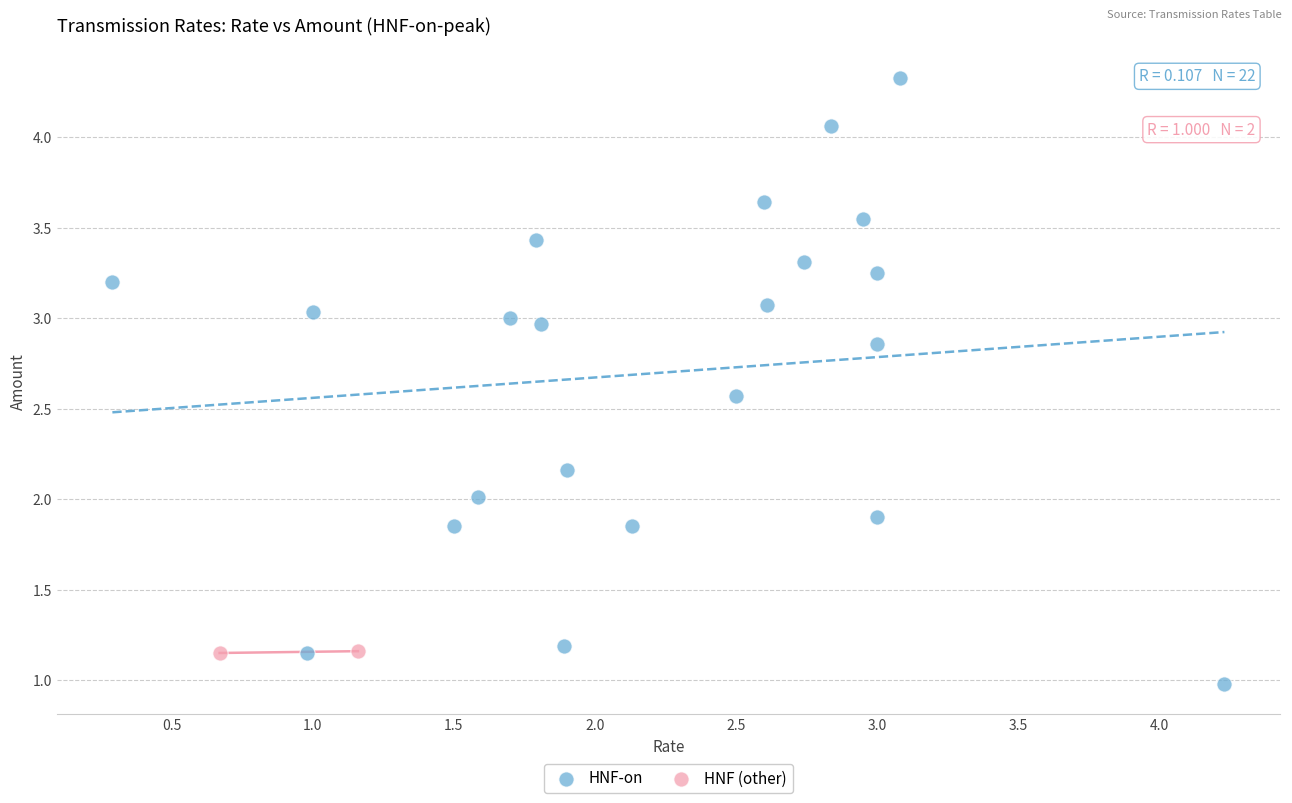

What are all the series names shown in the legend?

HNF-on, HNF (other)